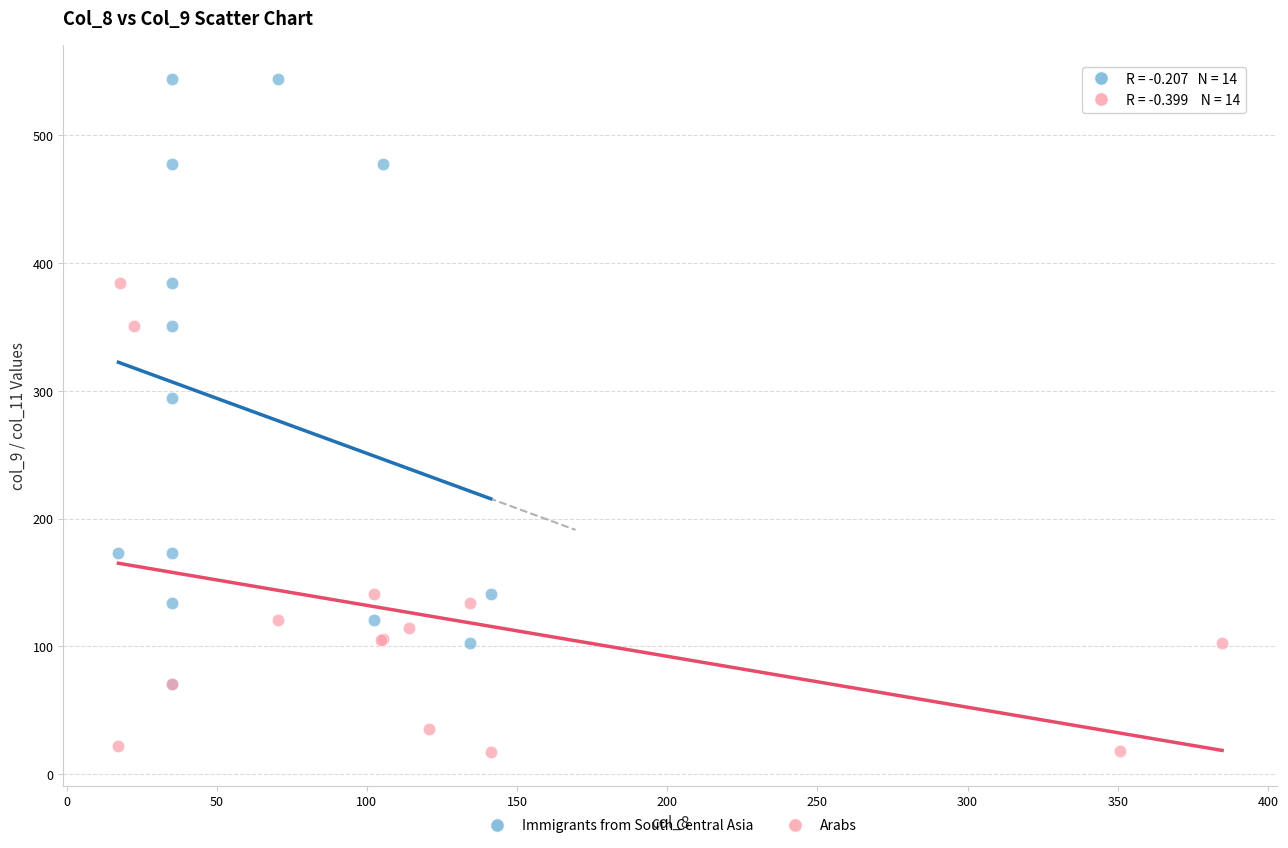

Which series reaches the maximum Y coordinate?

Immigrants from South Central Asia